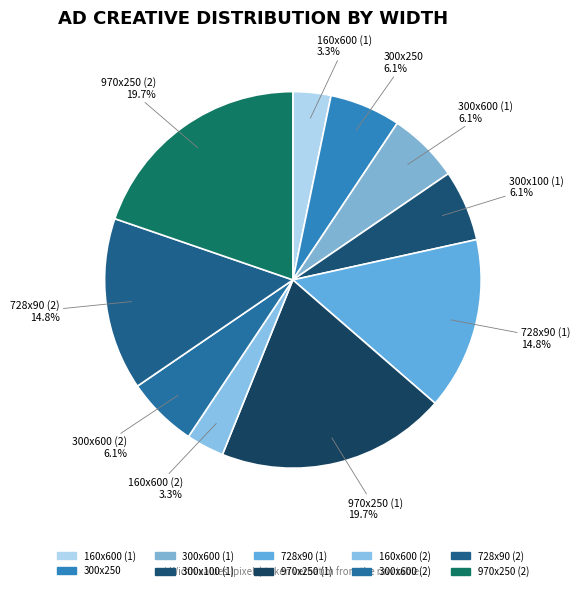

What is the ratio of the value at 160x600 (1) to the value at 300x600 (2)?

0.5